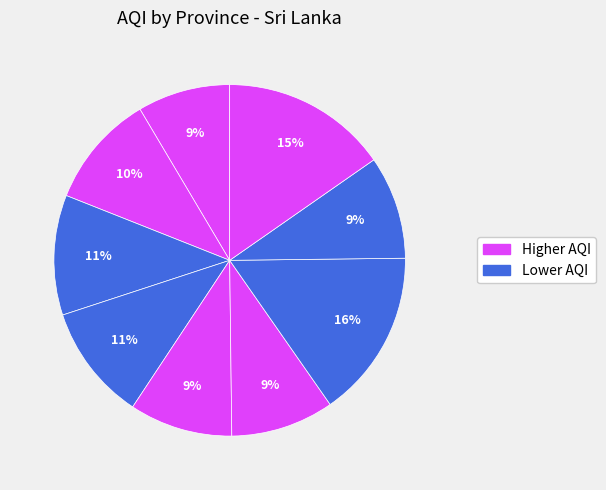

How many slices are in this pie chart?

9